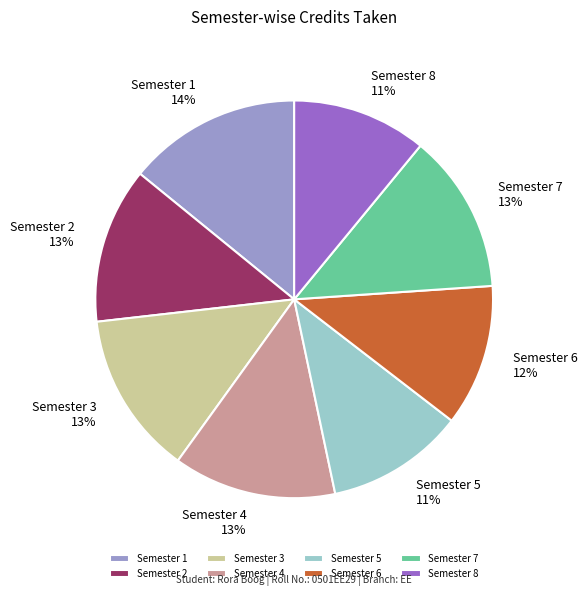

Approximately how many times larger is the value at Semester 3 compared to Semester 1?

0.9